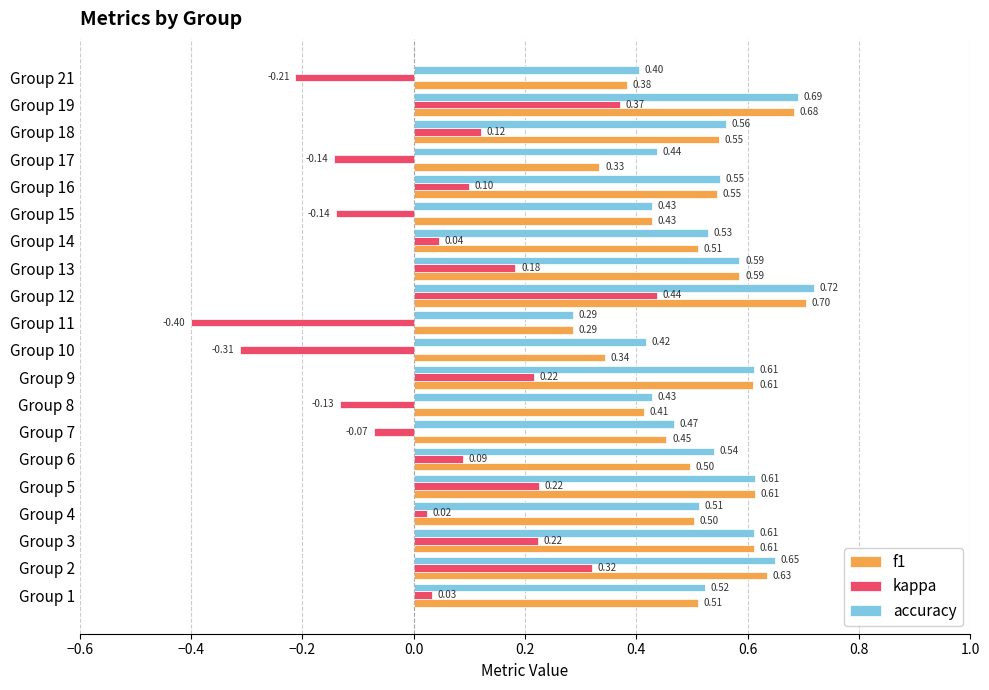

Which series has the widest spread of values?

kappa